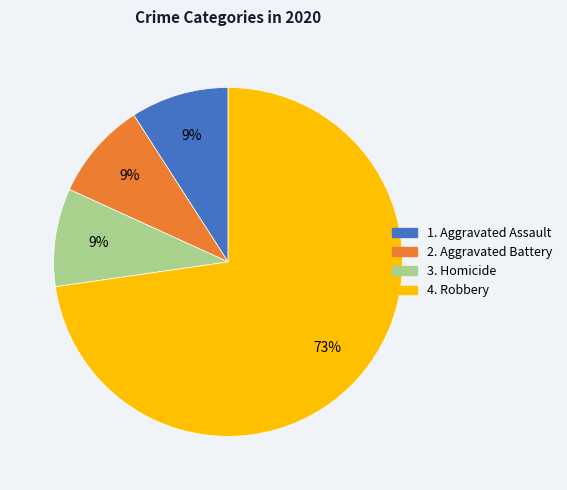

How many segments does this pie chart have?

4